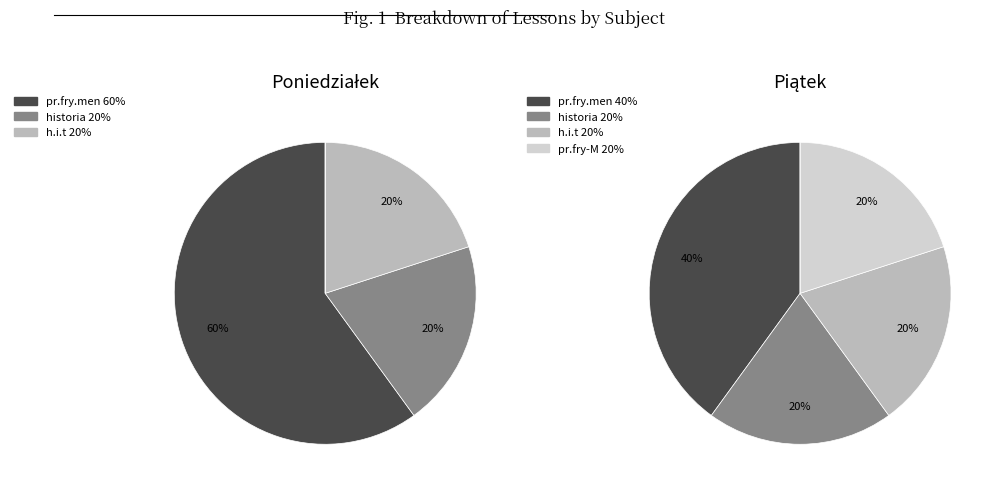

The pr.fry.men slice represents 60% of the pie. True or false?

True